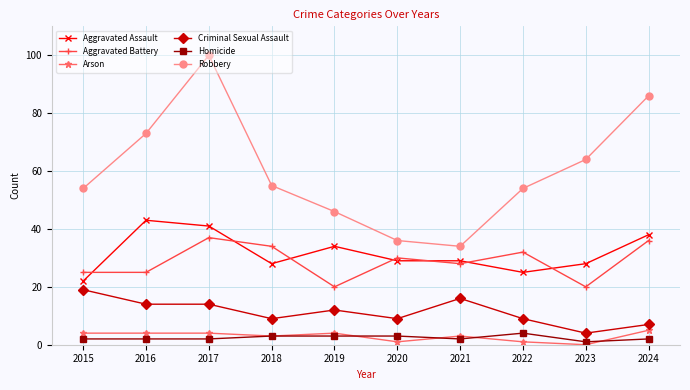

True or false: Aggravated Battery has more than 1 interior local peaks.

True